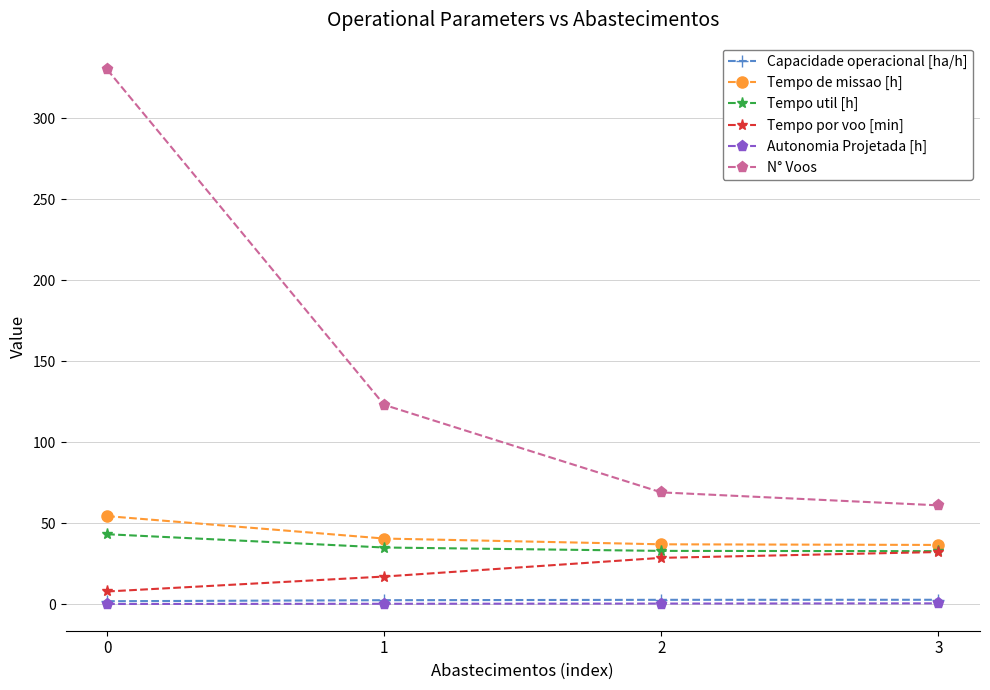

Which series has the widest spread of values?

N° Voos